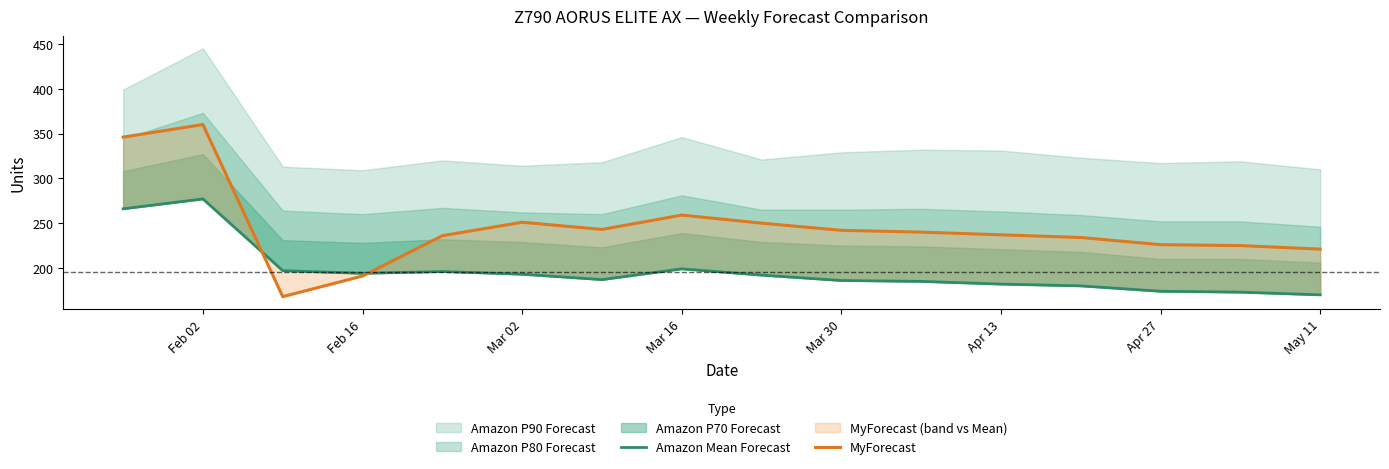

In MyForecast, how many points are higher than both neighbors (excluding endpoints)?

3